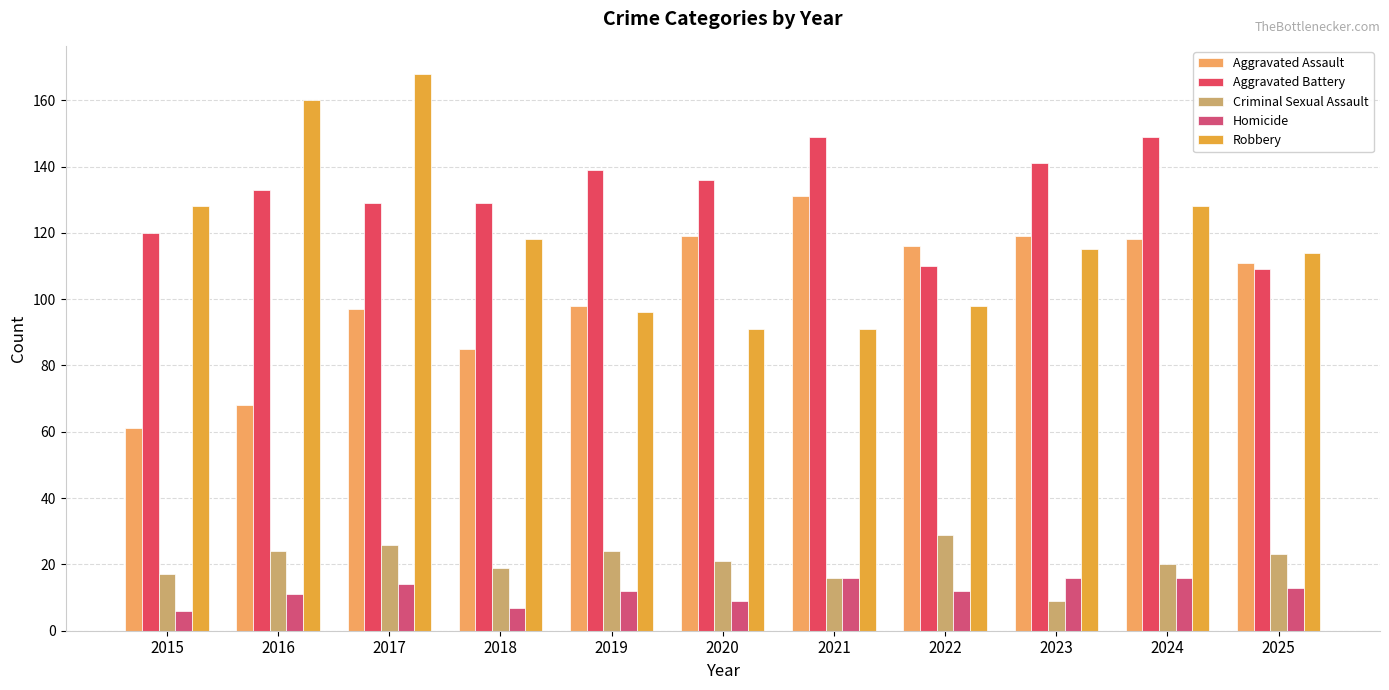

What is the total value across all series at 2017?

434